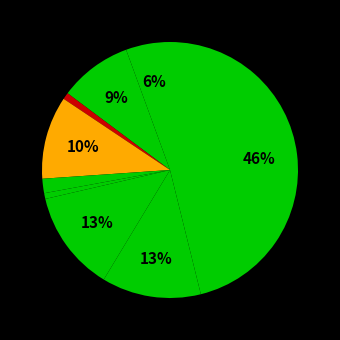

Is there any slice that represents more than half of the pie?

No